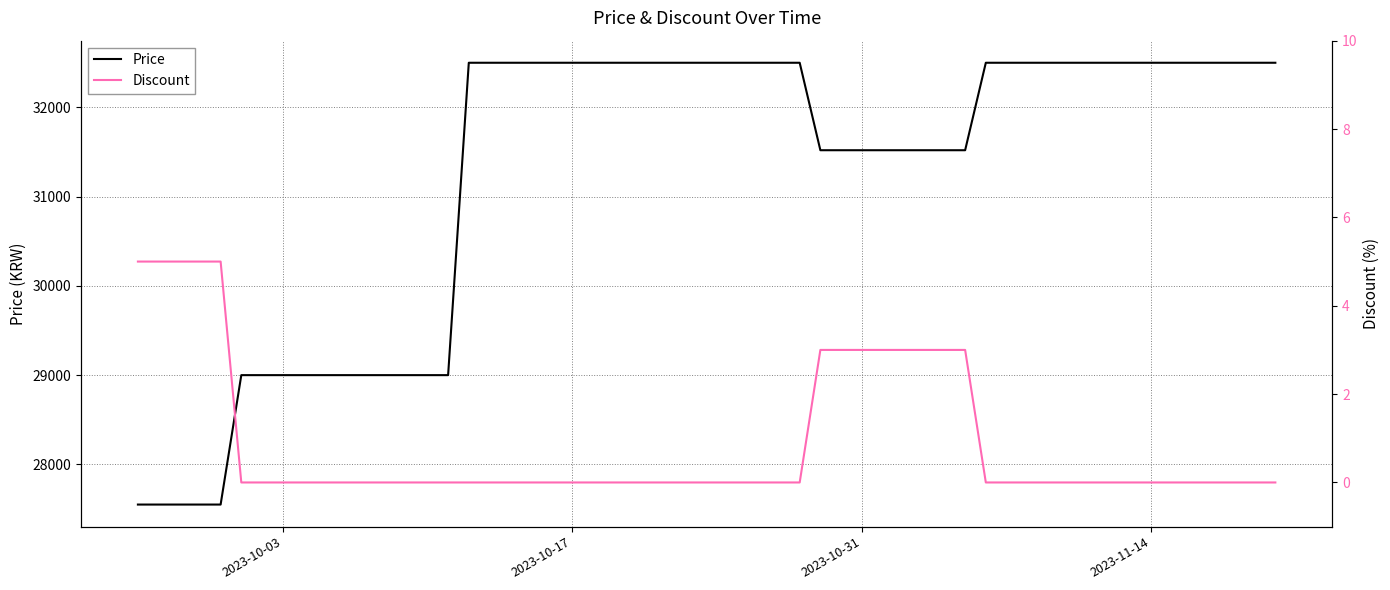

List the series in order of their overall mean, highest first.

Price, Discount